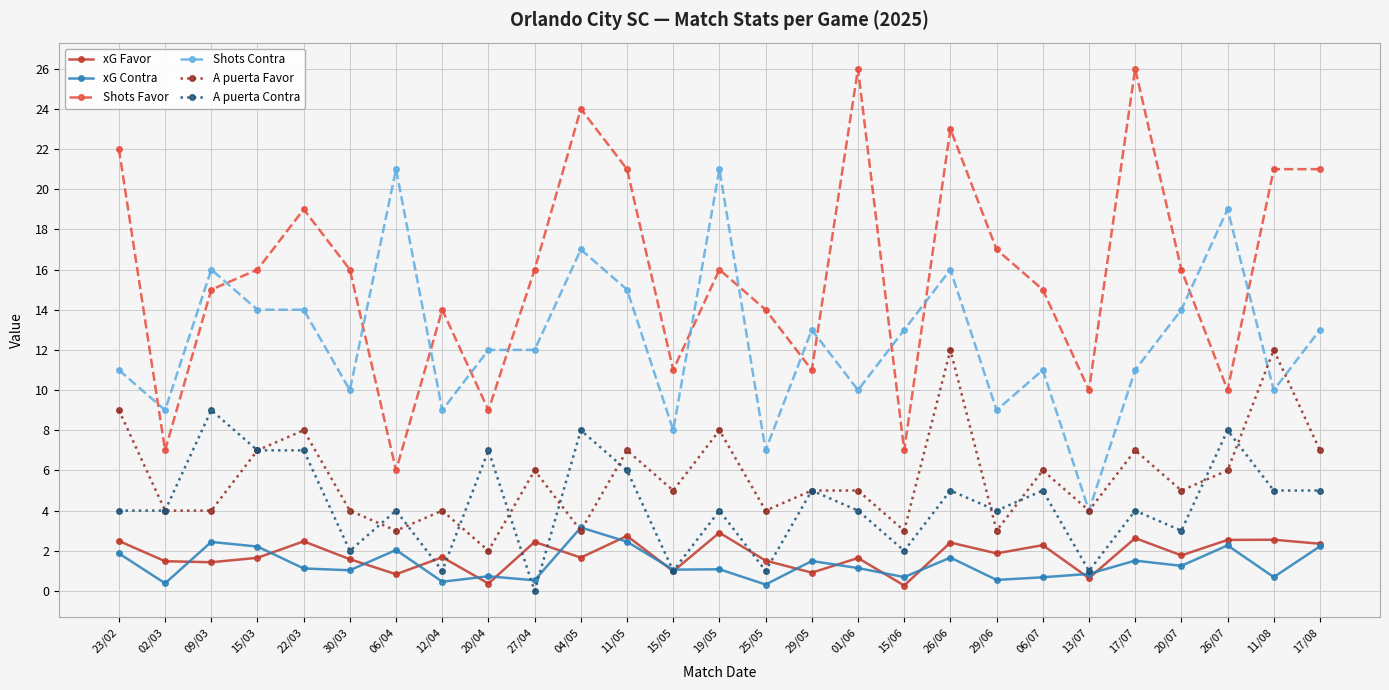

What is the lowest value of the Shots Contra series?

4.0